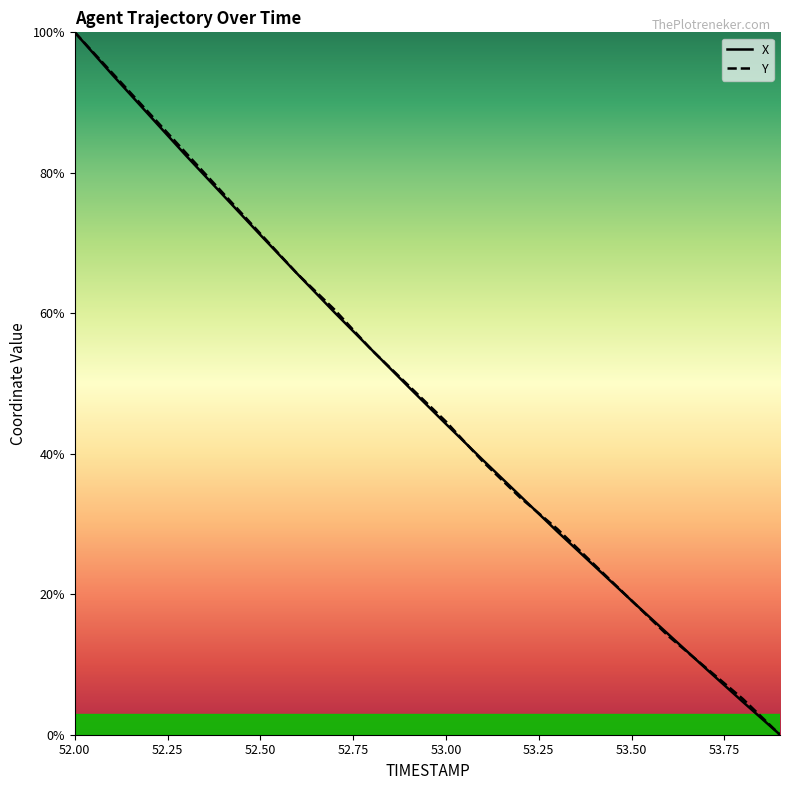

Which series has the largest total across all categories?

Y